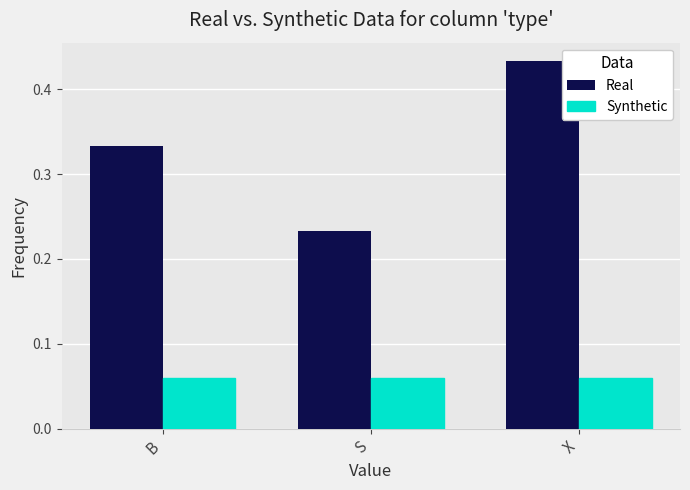

Is the value of Synthetic at B greater than the value of Real at S?

No